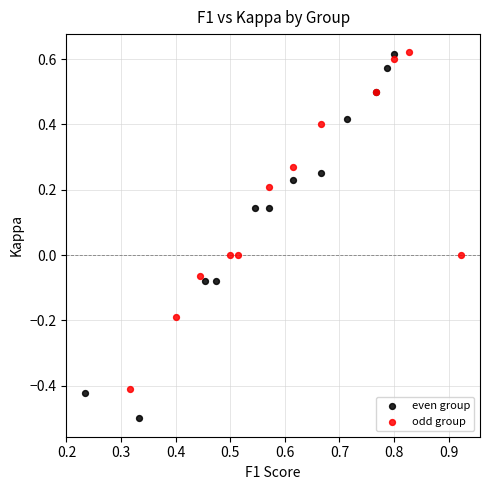

What are all the series names shown in the legend?

even group, odd group